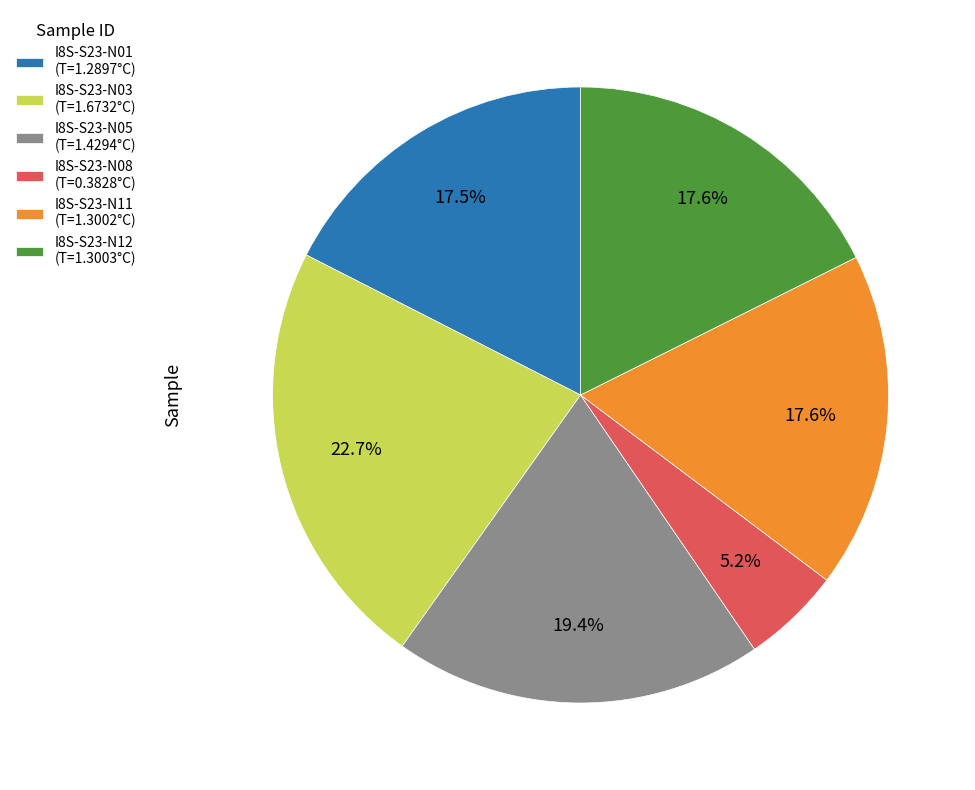

To the nearest percent, what percentage of the pie is I8S-S23-N11?

18%